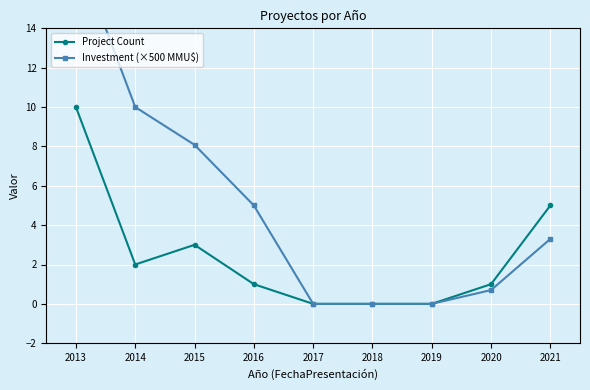

What is the value of the Investment (×500 MMU$) point at the 3rd from the left?

8.1